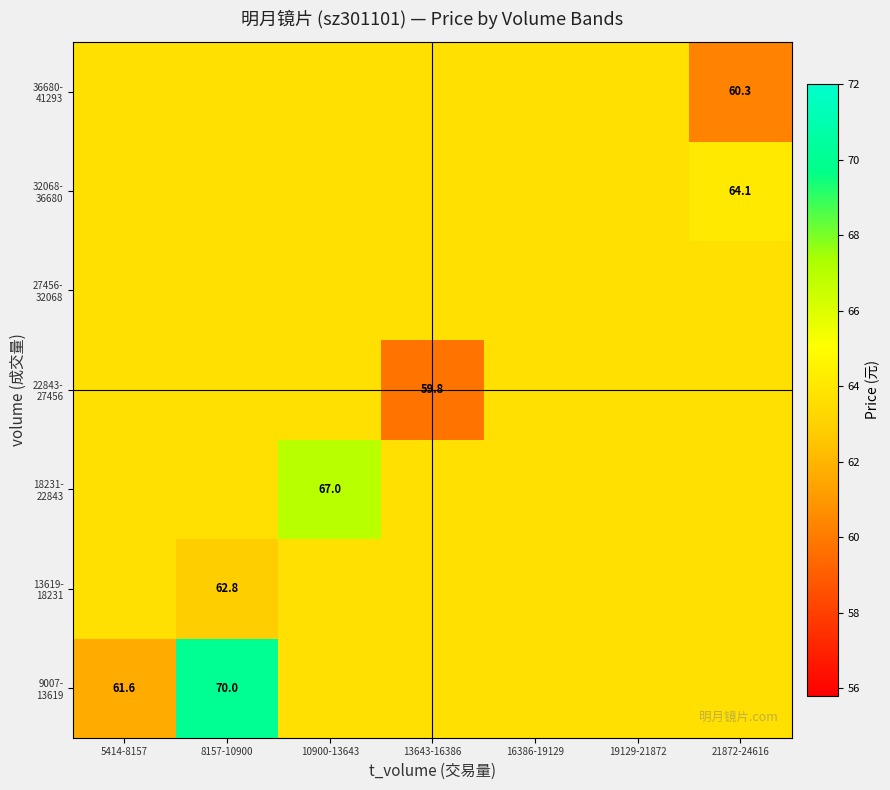

List the labels in order of 22843- 27456 value, largest first.

5414-8157, 8157-10900, 10900-13643, 16386-19129, 19129-21872, 21872-24616, 13643-16386